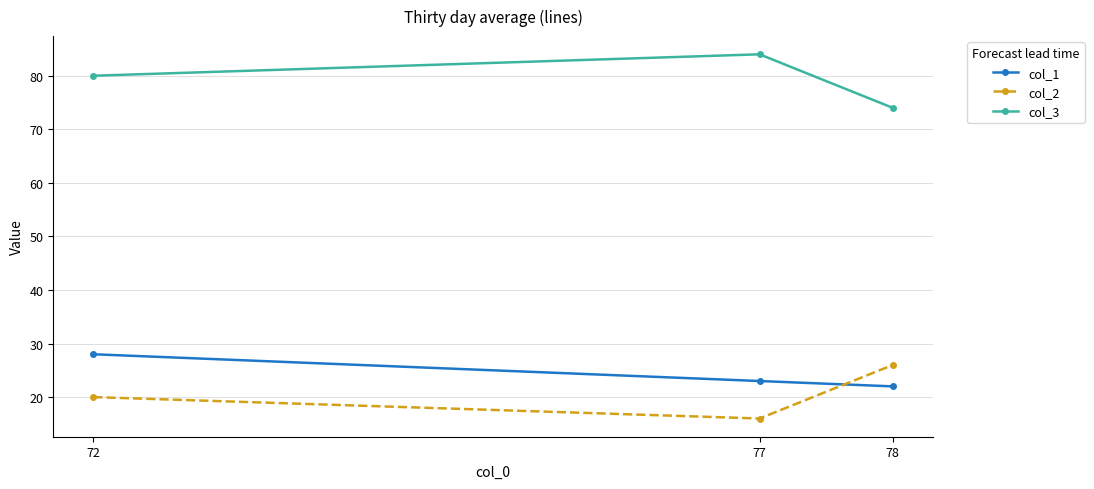

The col_1 series shows 31 at 78. True or false?

False